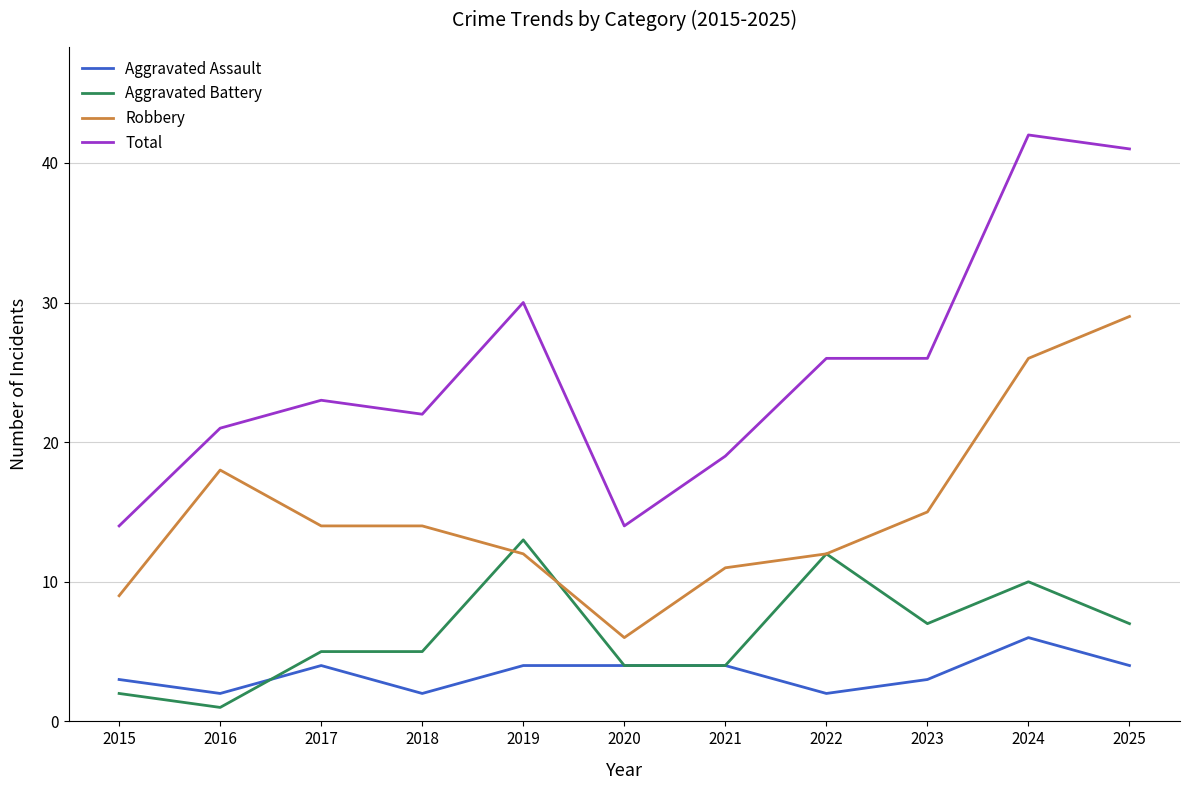

Which series has the widest spread of values?

Total